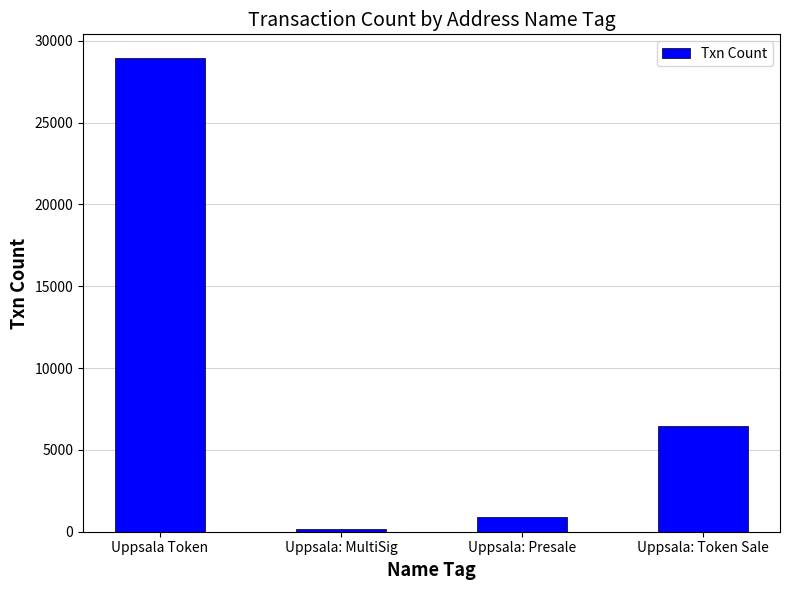

The value at Uppsala: Token Sale is 6453. True or false?

True